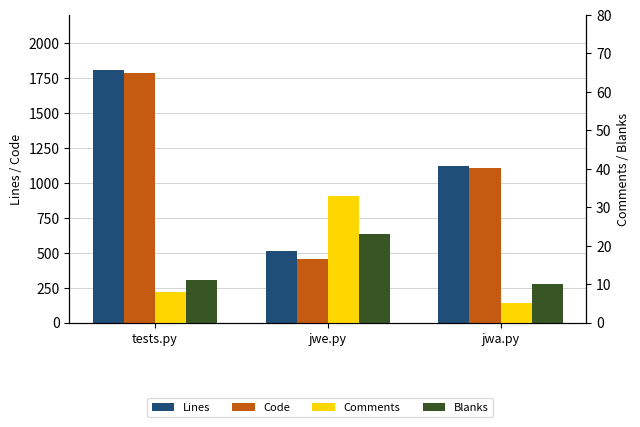

What is the label of the 1st bar from the right?

jwa.py